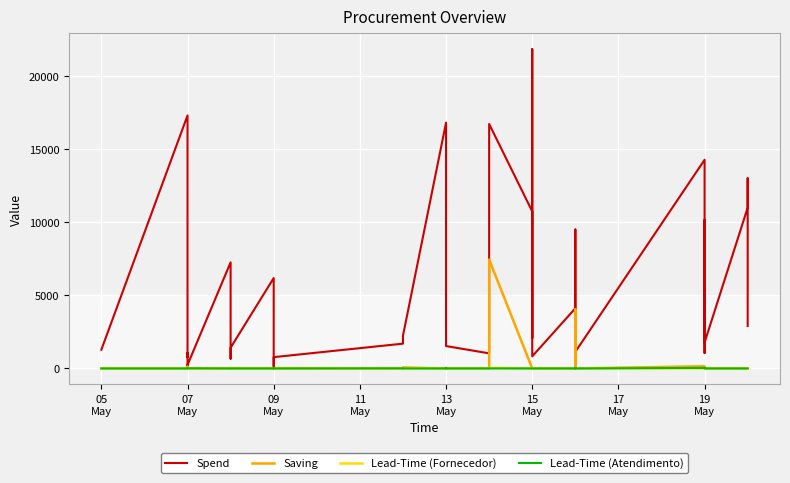

Count the number of categories in the chart.

39